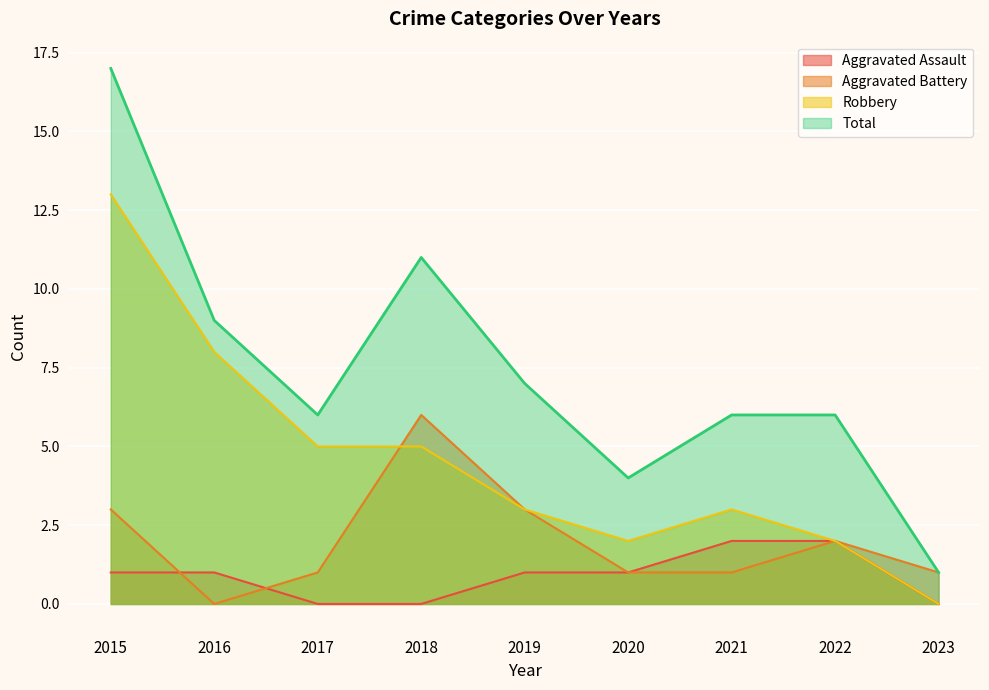

Where do Aggravated Battery and Robbery first cross each other?

2017 and 2018